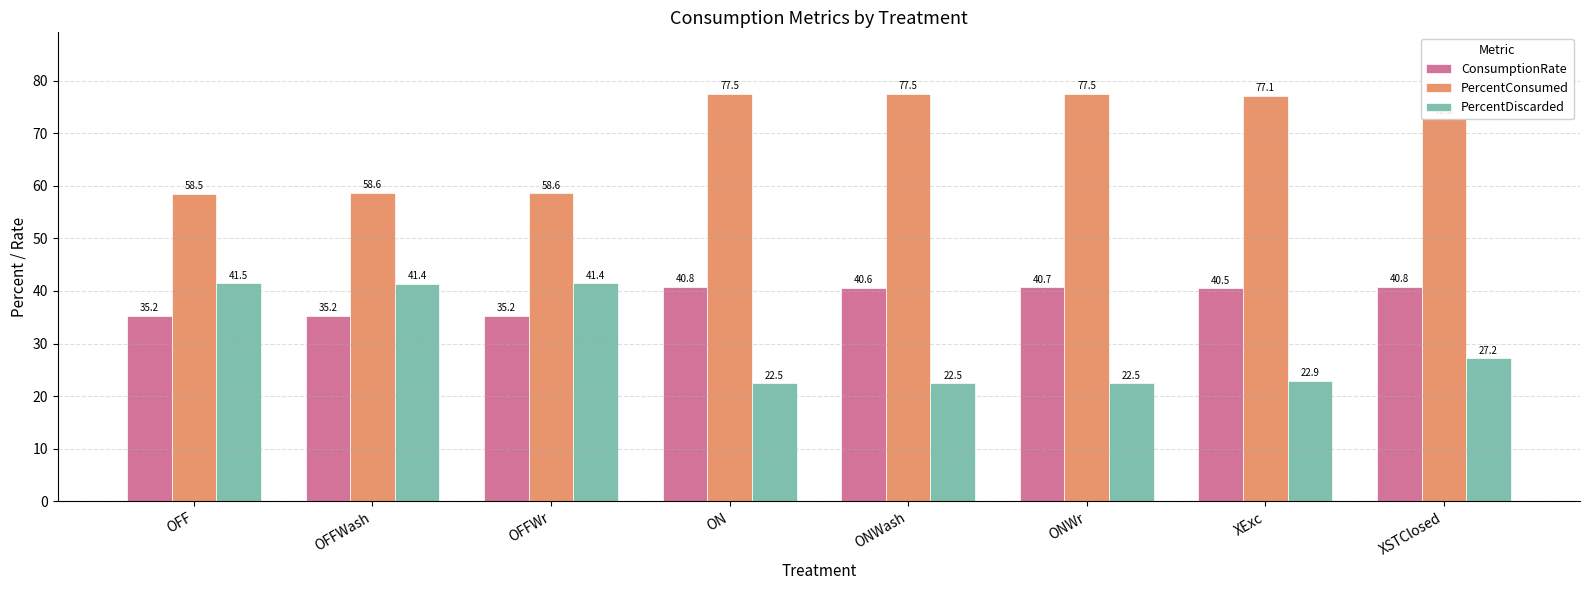

Between ON and ONWr, which series saw the biggest shift?

ConsumptionRate